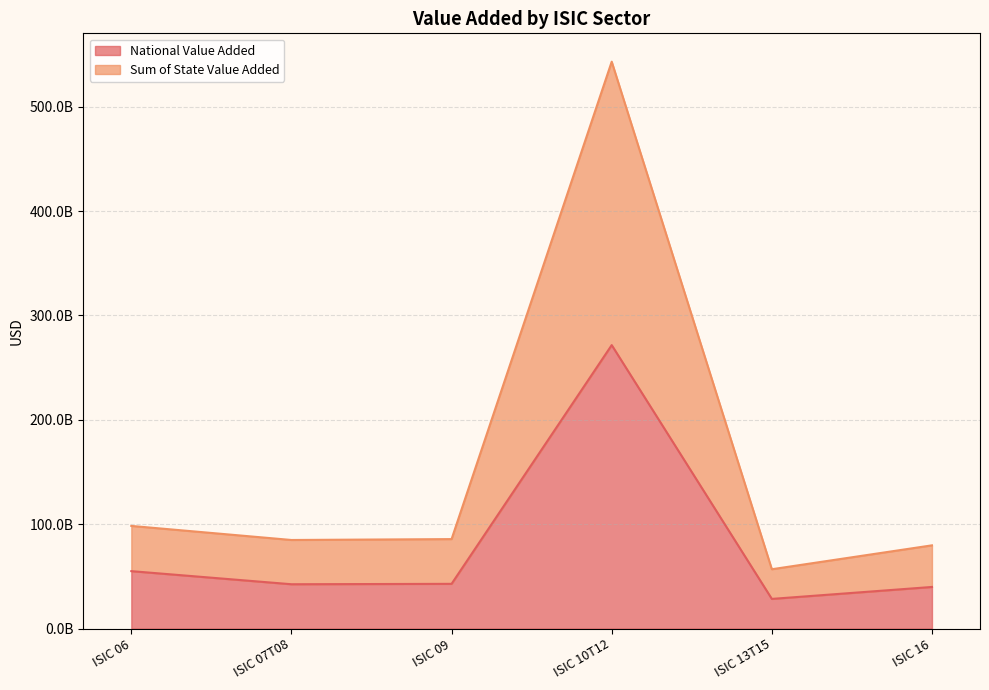

What is the label of the 5th point from the right?

ISIC 07T08